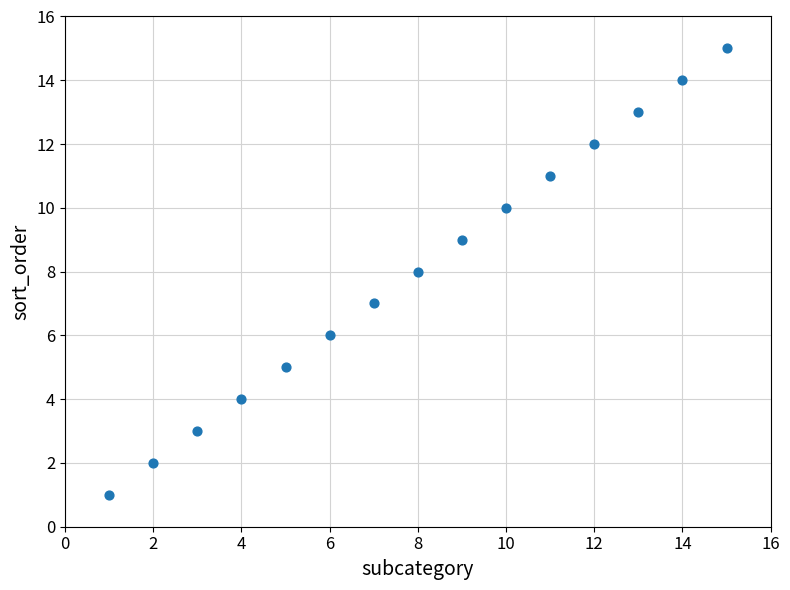

What is the range of X values (max minus min)?

14